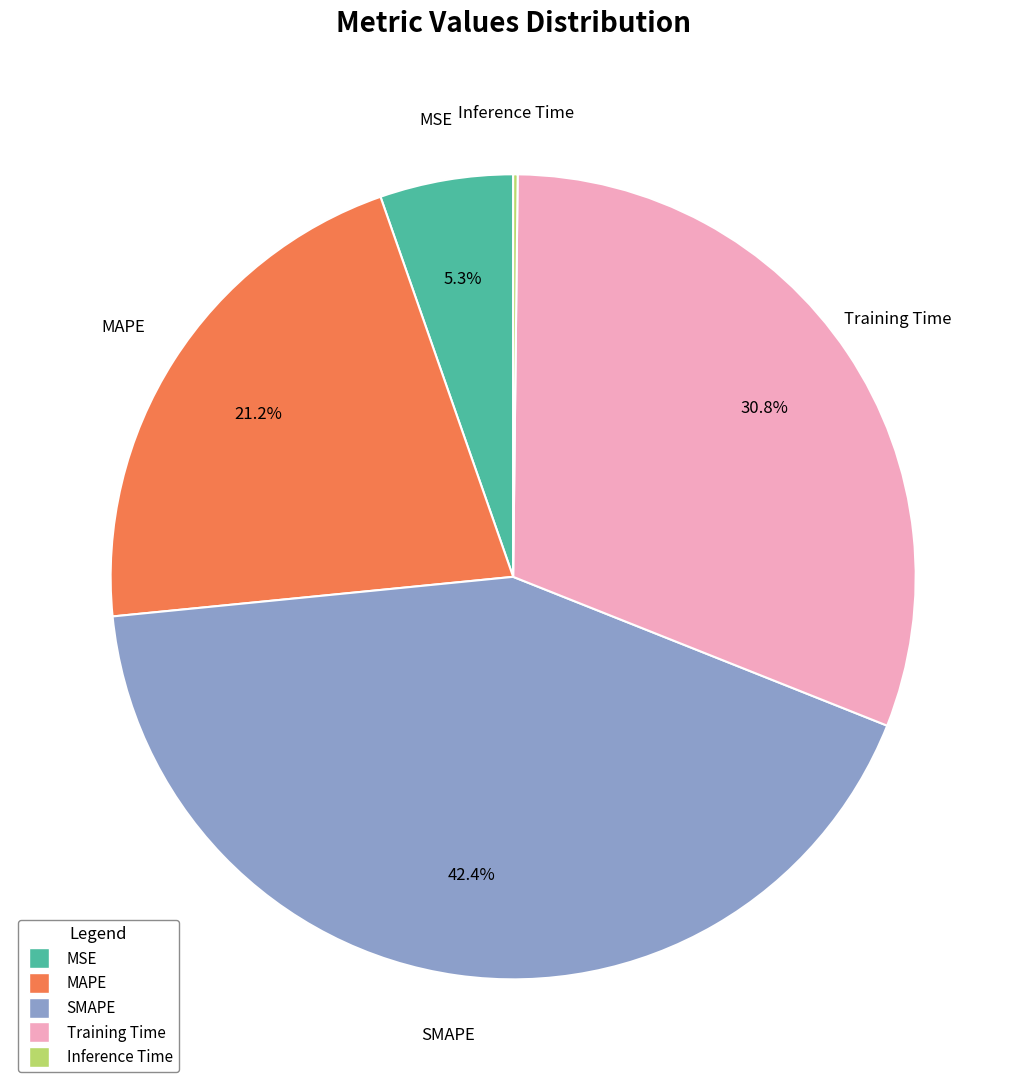

Approximately how many times larger is the value at MAPE compared to SMAPE?

0.5